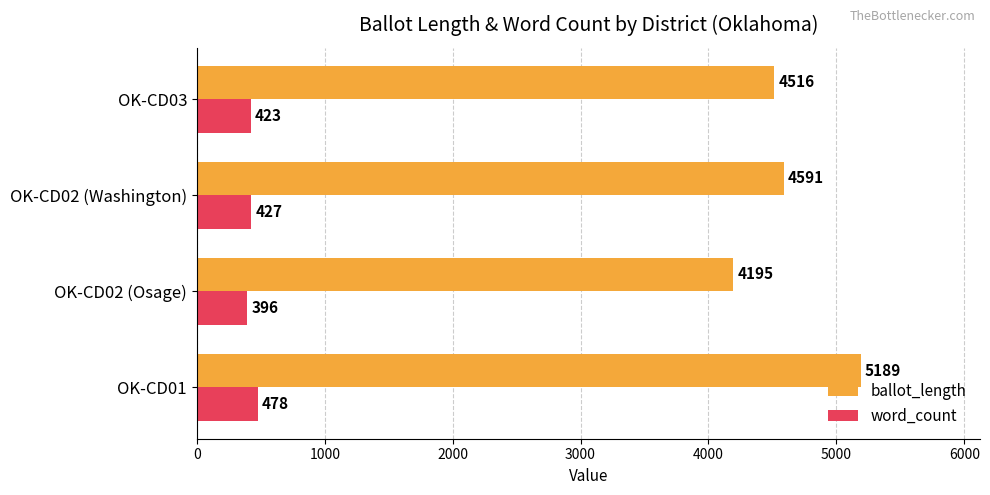

What is the maximum value for ballot_length?

5189